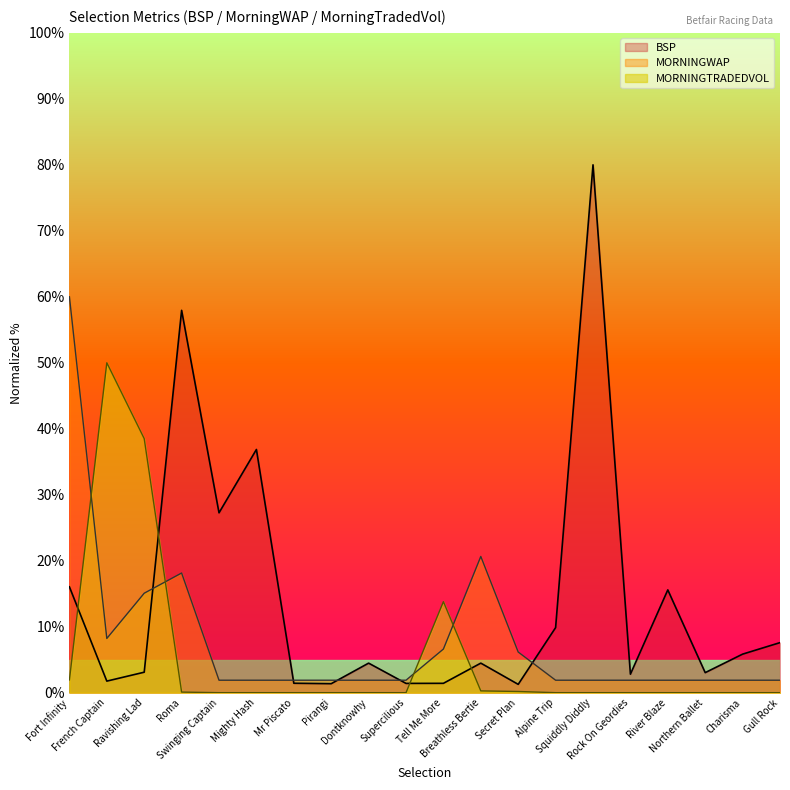

At Ravishing Lad, list the series in order from smallest to largest.

BSP, MORNINGWAP, MORNINGTRADEDVOL